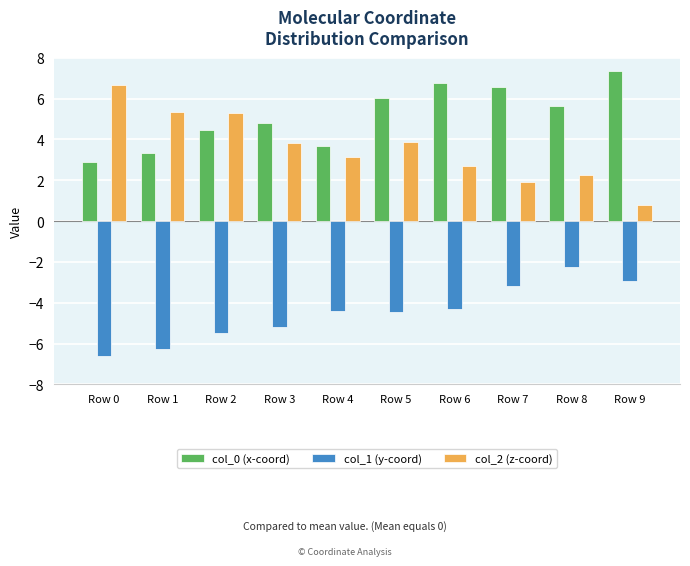

What is the difference between the col_0 (x-coord) values at Row 1 and Row 6?

3.4